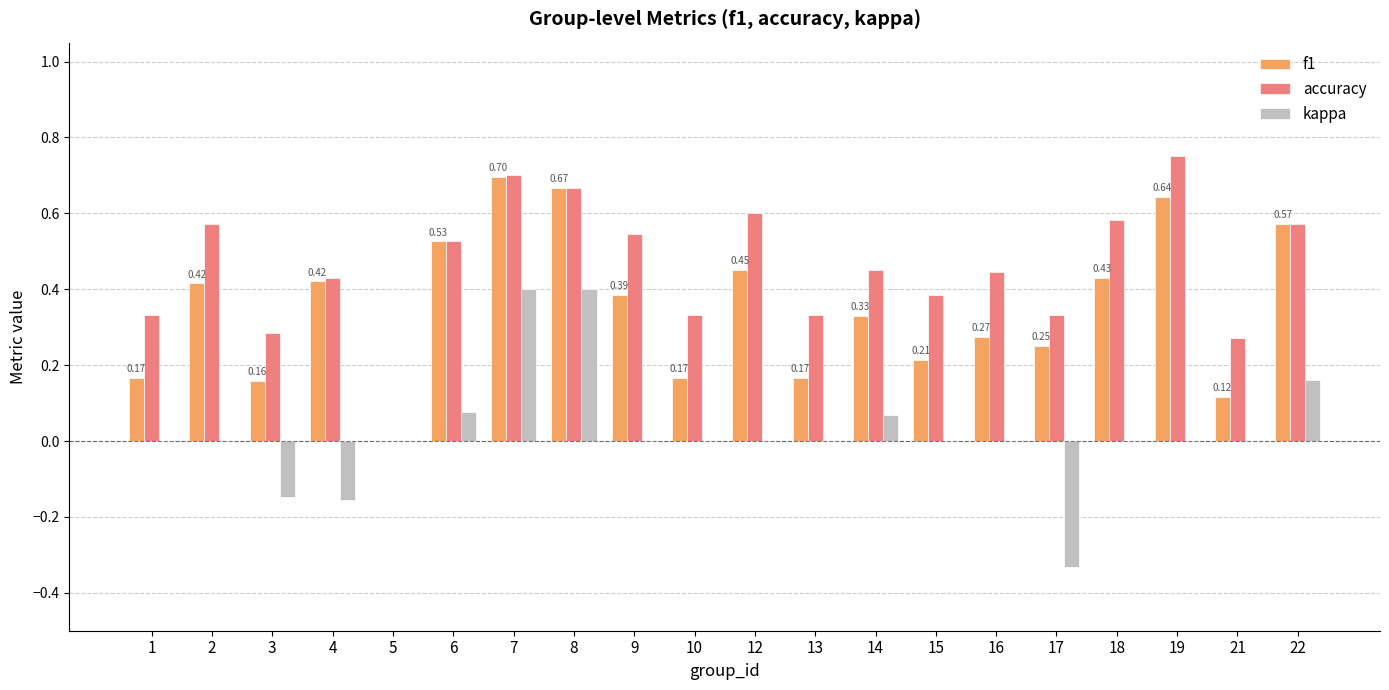

Which category has the highest value across all series?

19